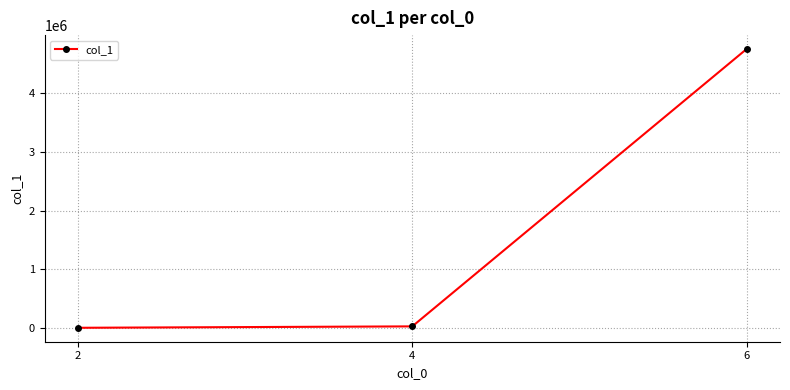

The value at 6 is 4753723. True or false?

True